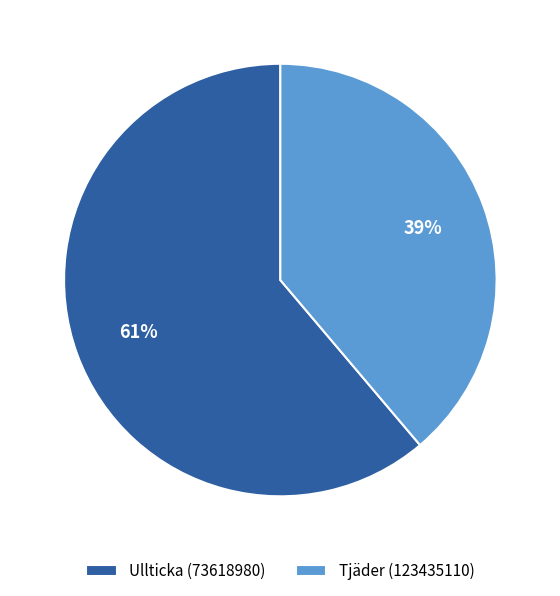

Do Ullticka (73618980) and Tjäder (123435110) together represent more than half of the pie?

Yes